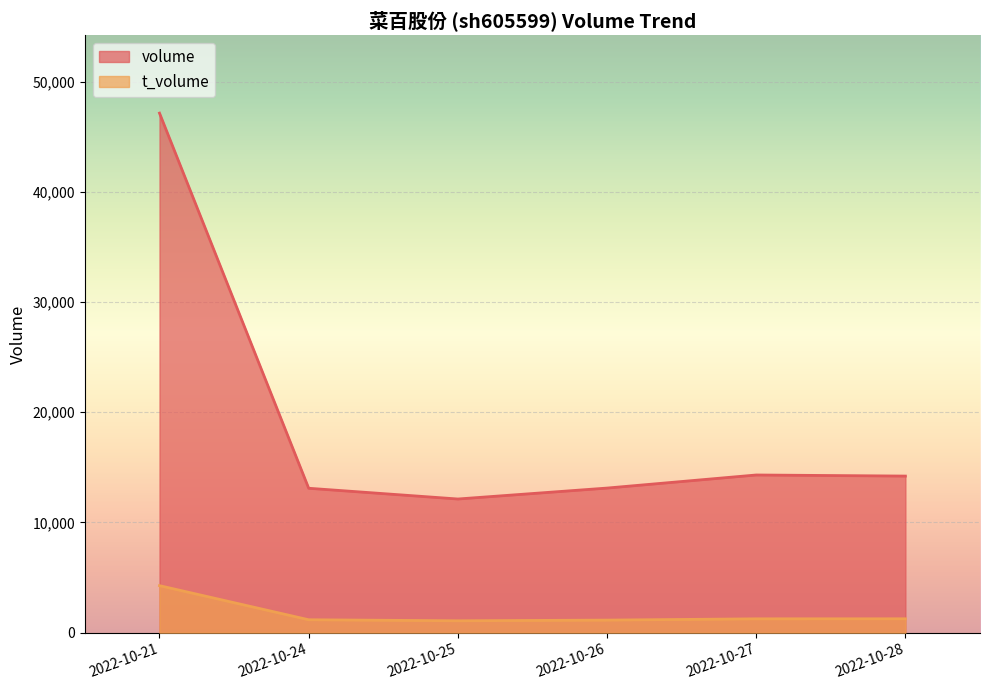

True or false: t_volume and volume cross at least once.

False